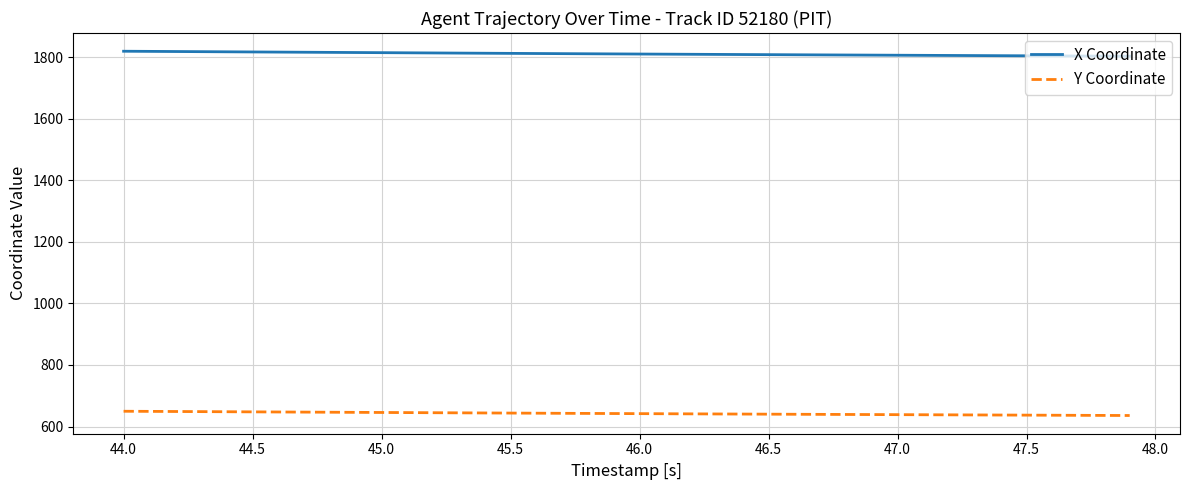

Rank the series by their average value, from lowest to highest.

Y Coordinate, X Coordinate